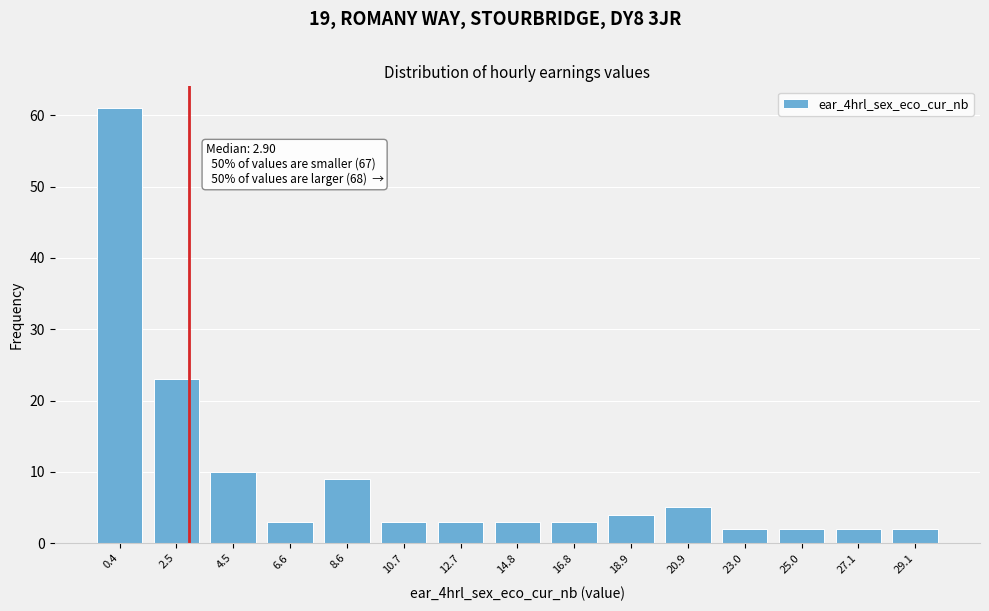

Reading left to right, extract all data points from this chart.

61	23	10	3	9	3	3	3	3	4	5	2	2	2	2